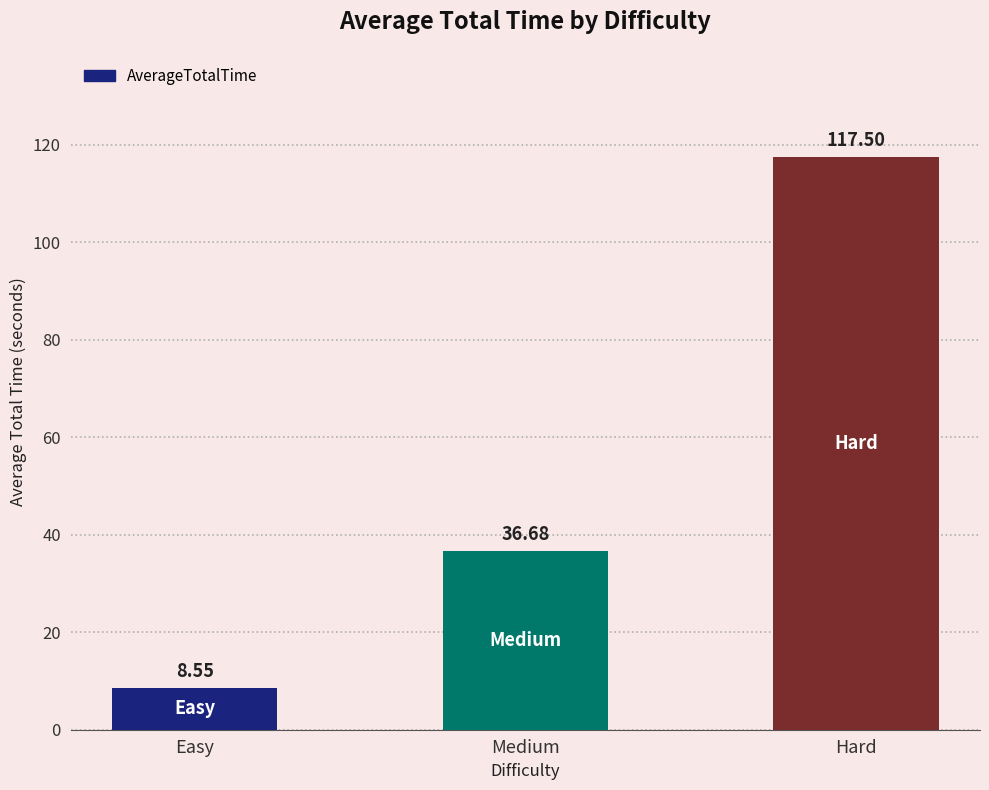

What is the label of the 1st bar from the right?

Hard